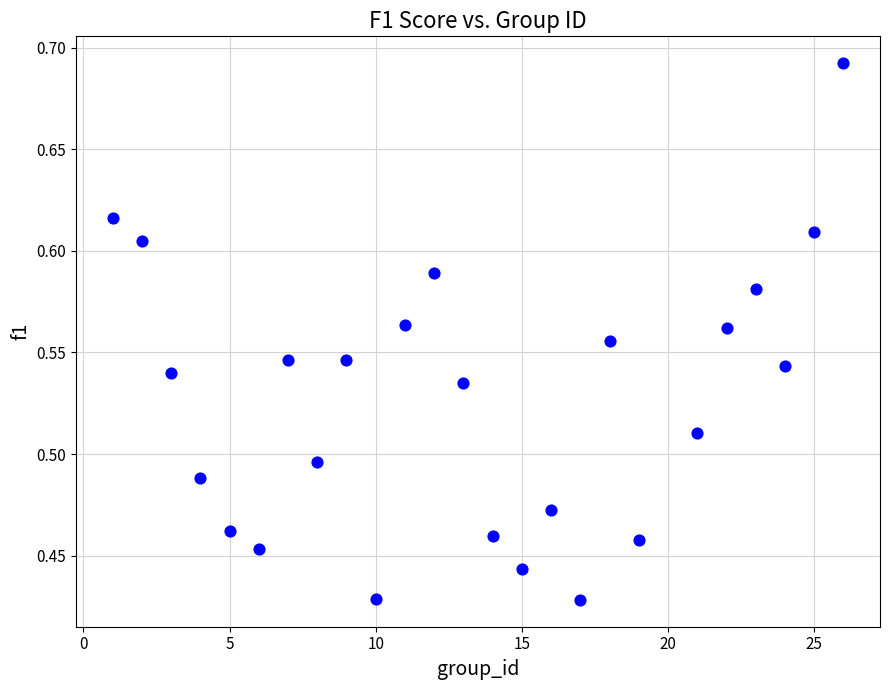

What is the range of X values (max minus min)?

25.0